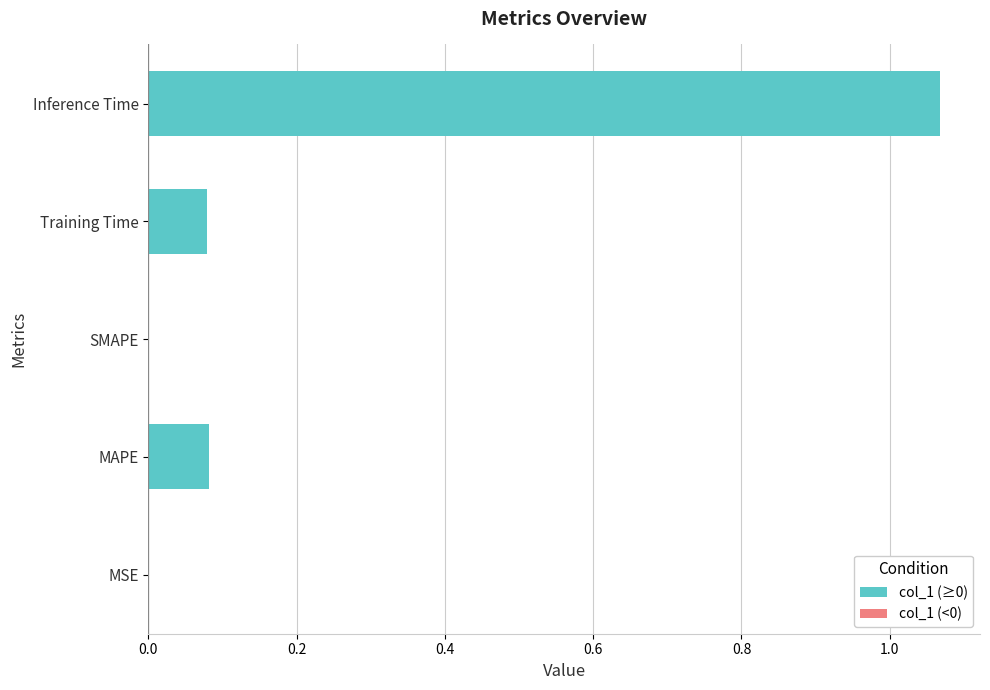

The value at MSE is 0.0. True or false?

True